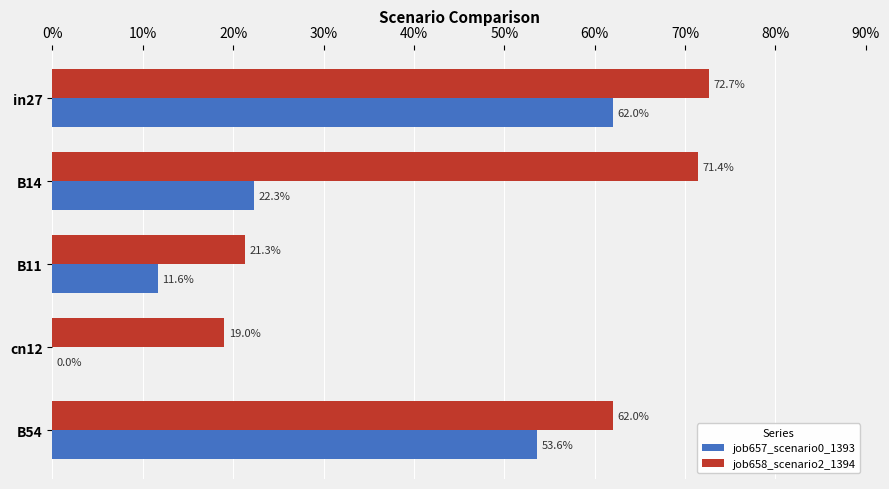

What are all the series names shown in the legend?

job657_scenario0_1393, job658_scenario2_1394